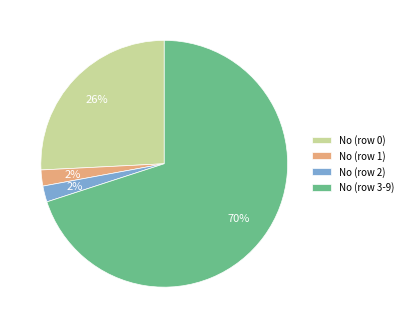

Do No (row 0) and No (row 2) together represent more than half of the pie?

No